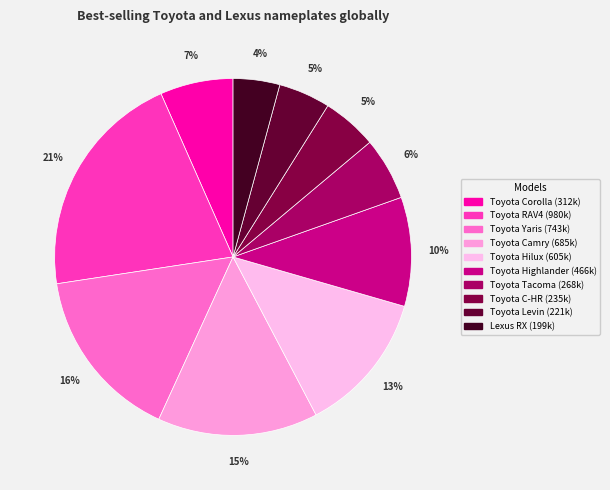

To the nearest percent, what is the combined percentage of Toyota C-HR and Toyota Yaris?

21%